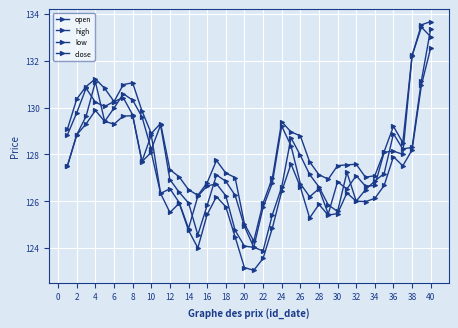

What is the minimum value shown in the chart?

123.0